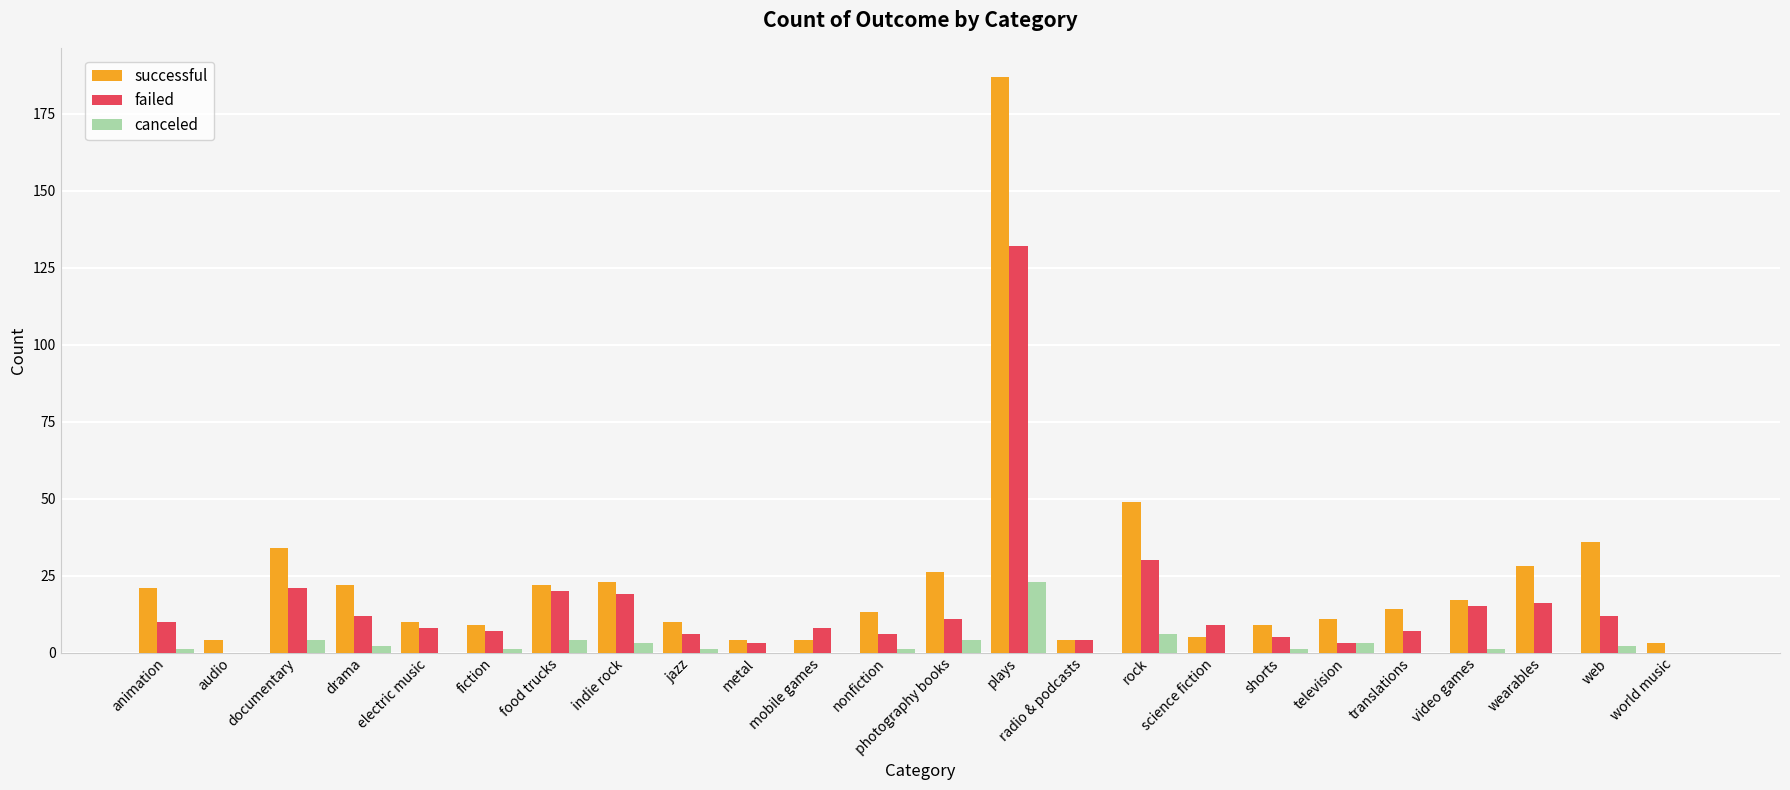

Does the chart contain stacked bars?

No